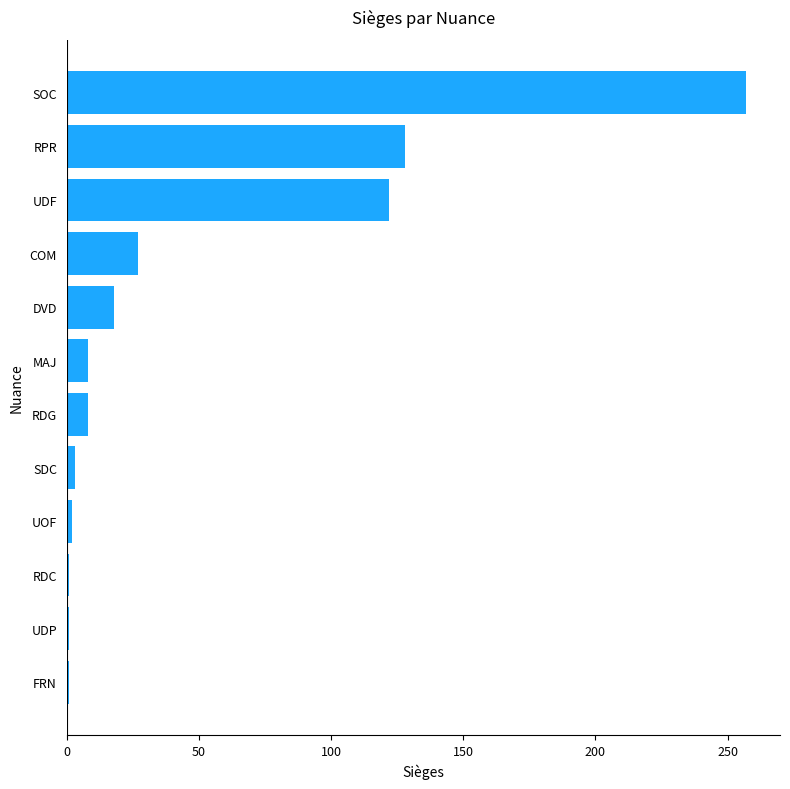

Is it true that the value at SOC is 257?

True